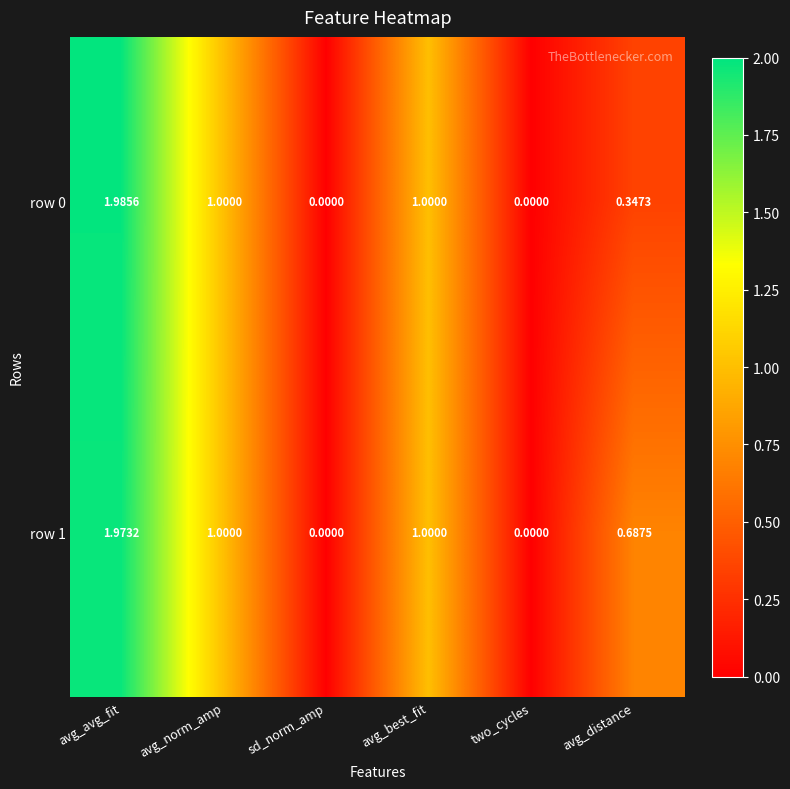

At which category is the sum across all series the highest?

avg_avg_fit